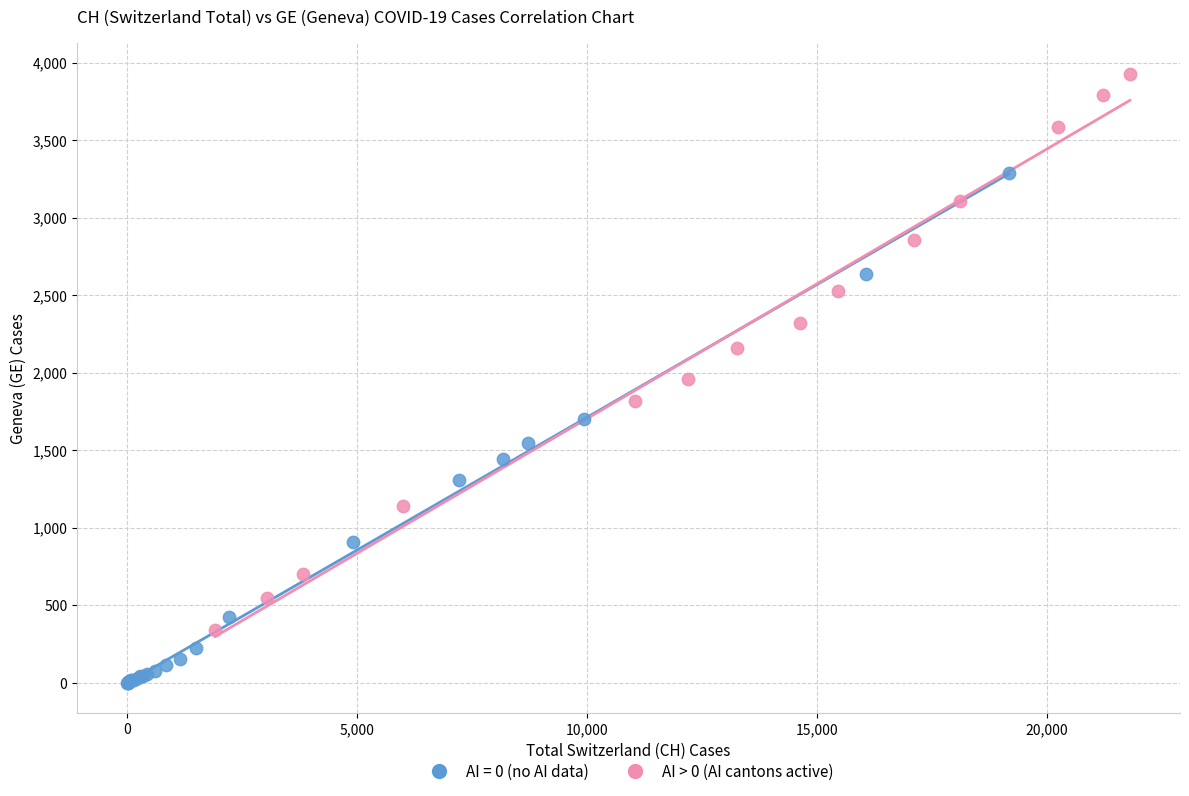

Which series contains the highest Y value?

AI > 0 (AI cantons active)